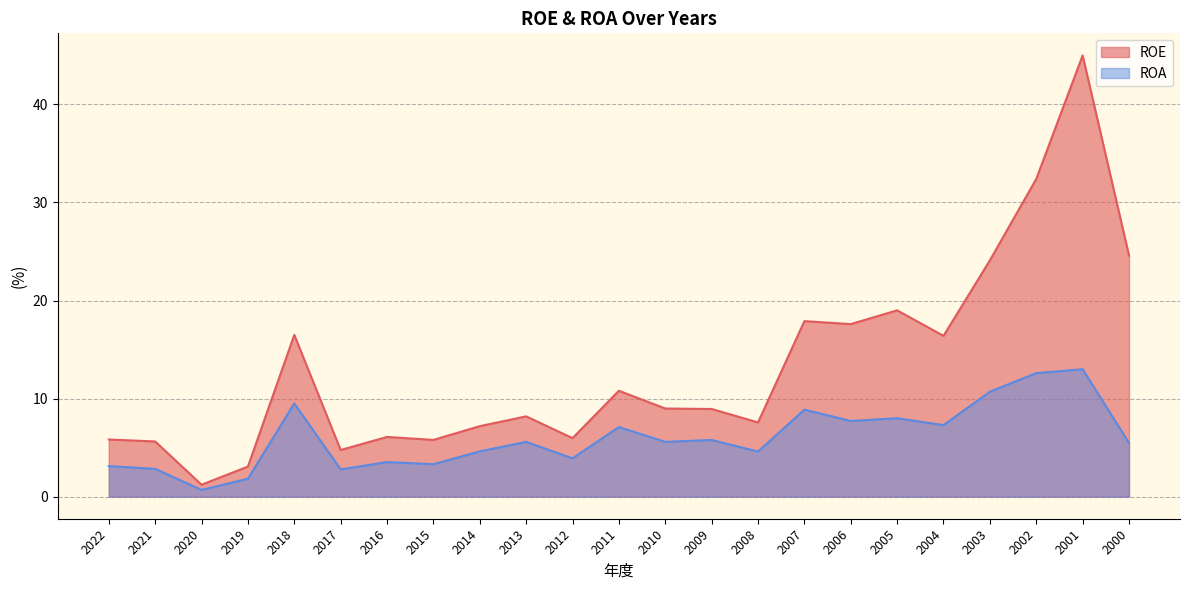

Reading right to left, transcribe all the data shown in this chart.

ROE: 24.6	45.0	32.4	24.1	16.4	19.0	17.6	17.9	7.6	8.9	9.0	10.8	6.0	8.2	7.2	5.8	6.1	4.8	16.5	3.1	1.2	5.6	5.8
ROA: 5.5	13.0	12.6	10.7	7.3	8.0	7.7	8.9	4.6	5.8	5.6	7.1	3.9	5.6	4.6	3.3	3.5	2.8	9.5	1.8	0.7	2.8	3.1